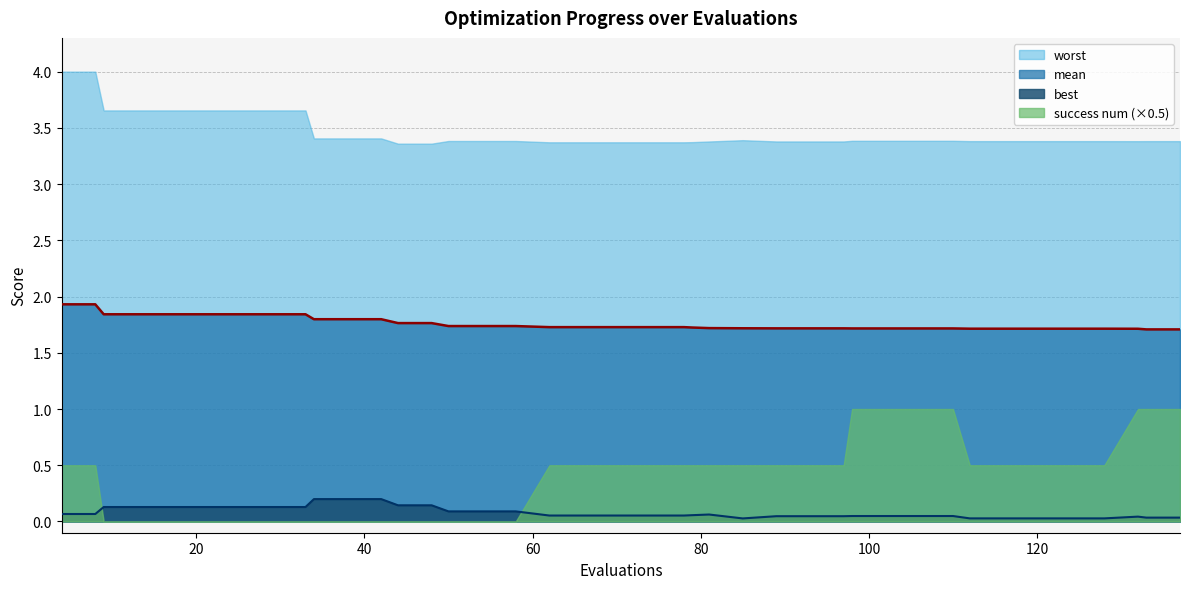

Which series has the largest range (max minus min)?

success num (×0.5)